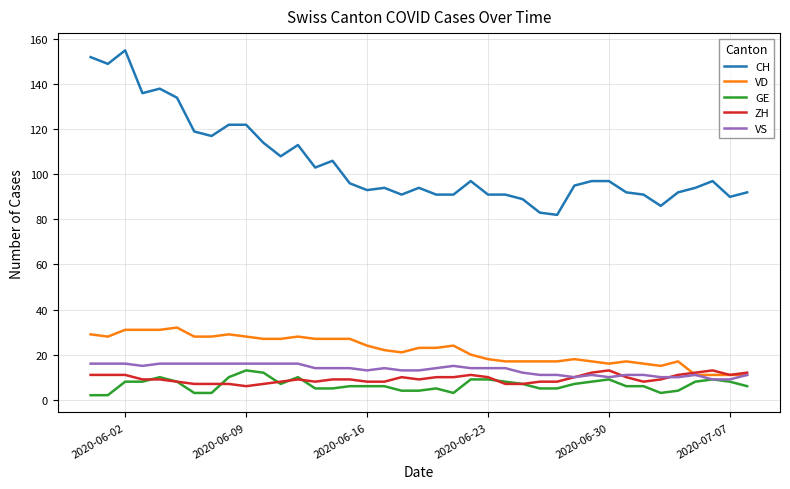

Which series has the largest total across all categories?

CH